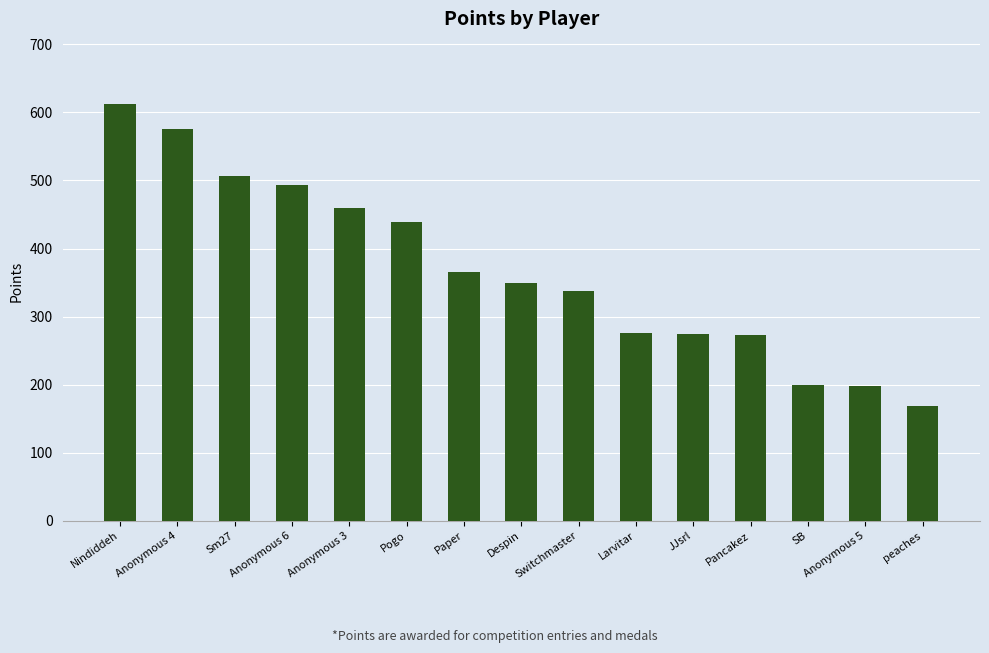

How many data points does each series have?

15